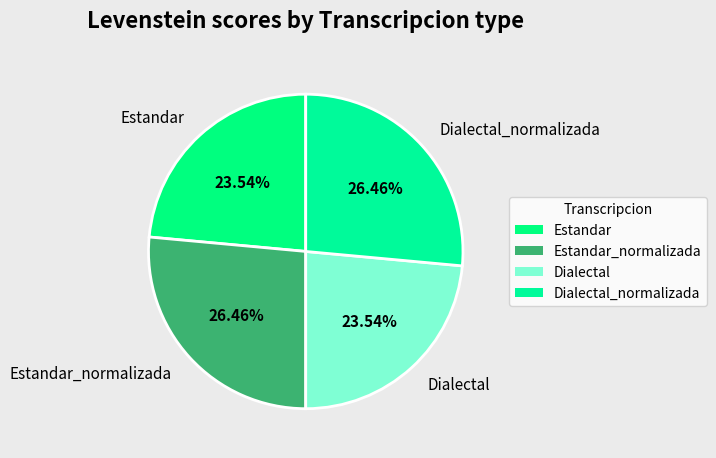

To the nearest percent, what is the difference between the Dialectal and Dialectal_normalizada slice percentages?

3%